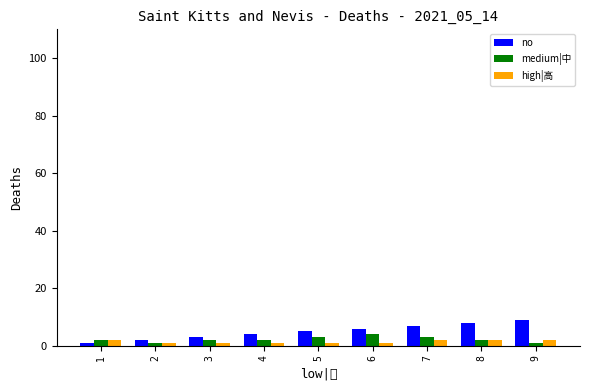

What is the sum of all high|高 values?

13